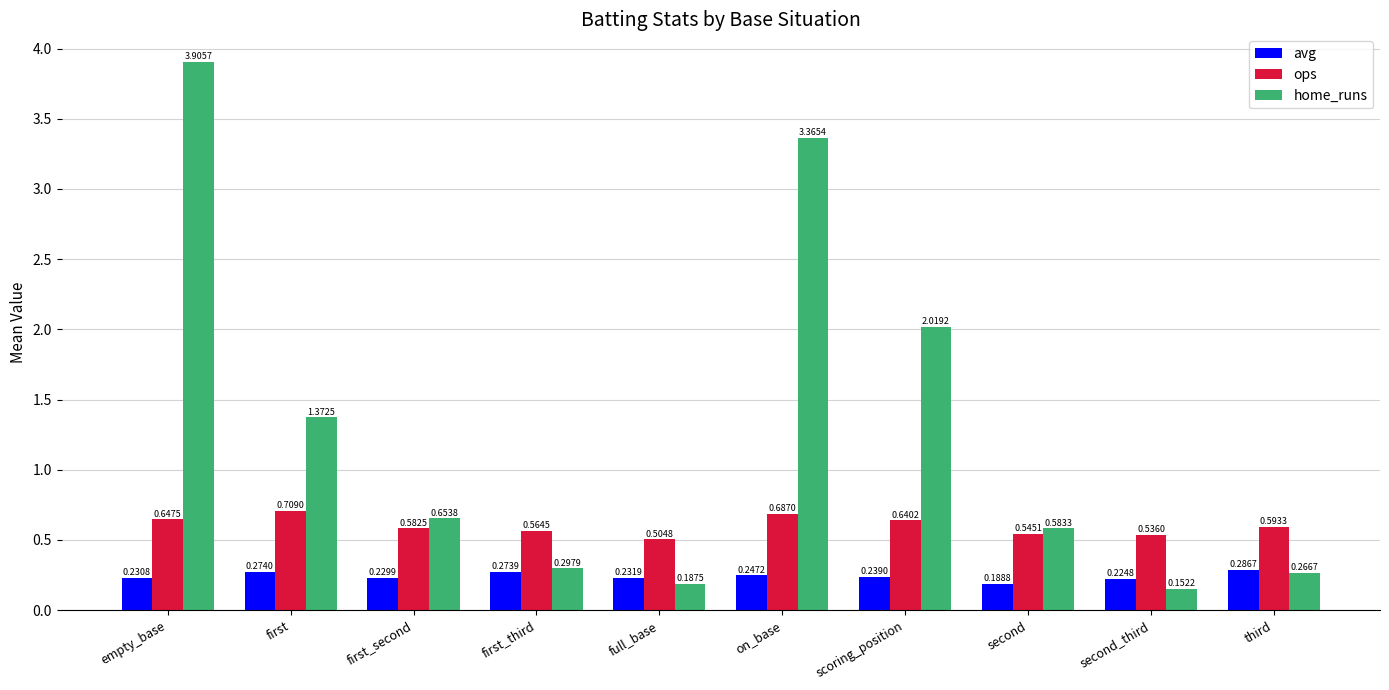

Is the value of ops at on_base greater than the value of home_runs at first?

No